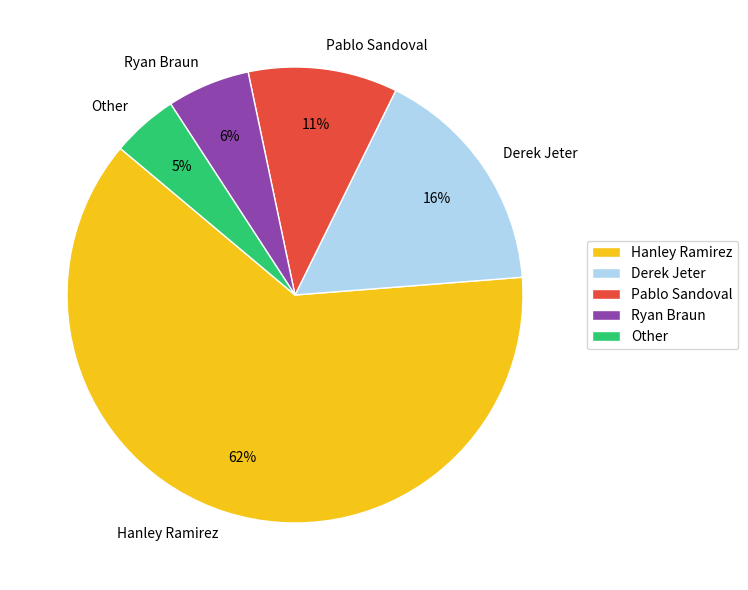

Which category accounts for the majority?

Hanley Ramirez